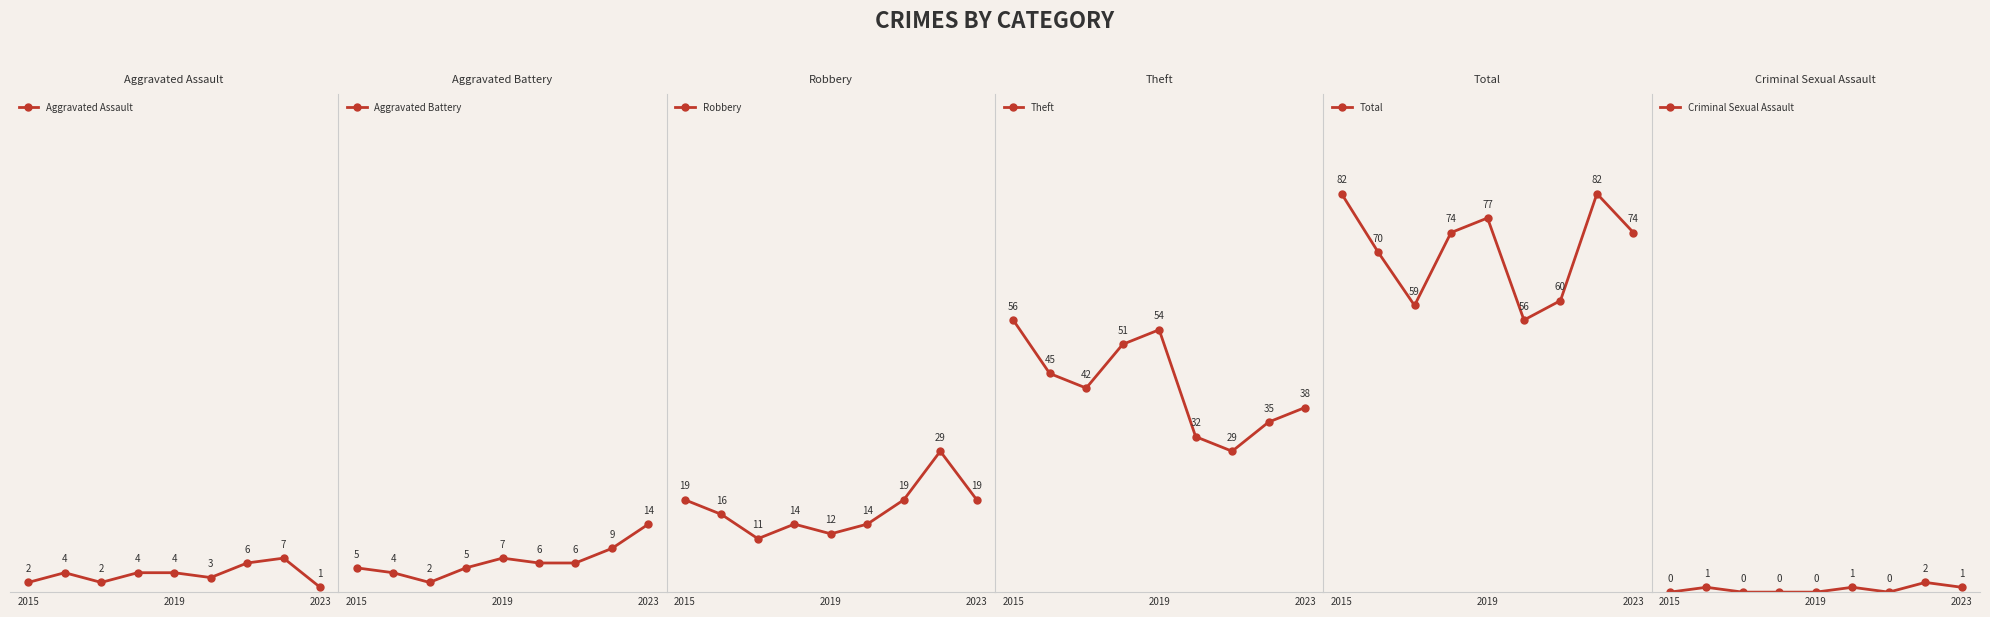

True or false: Aggravated Assault has a value of 5 at 5.

False